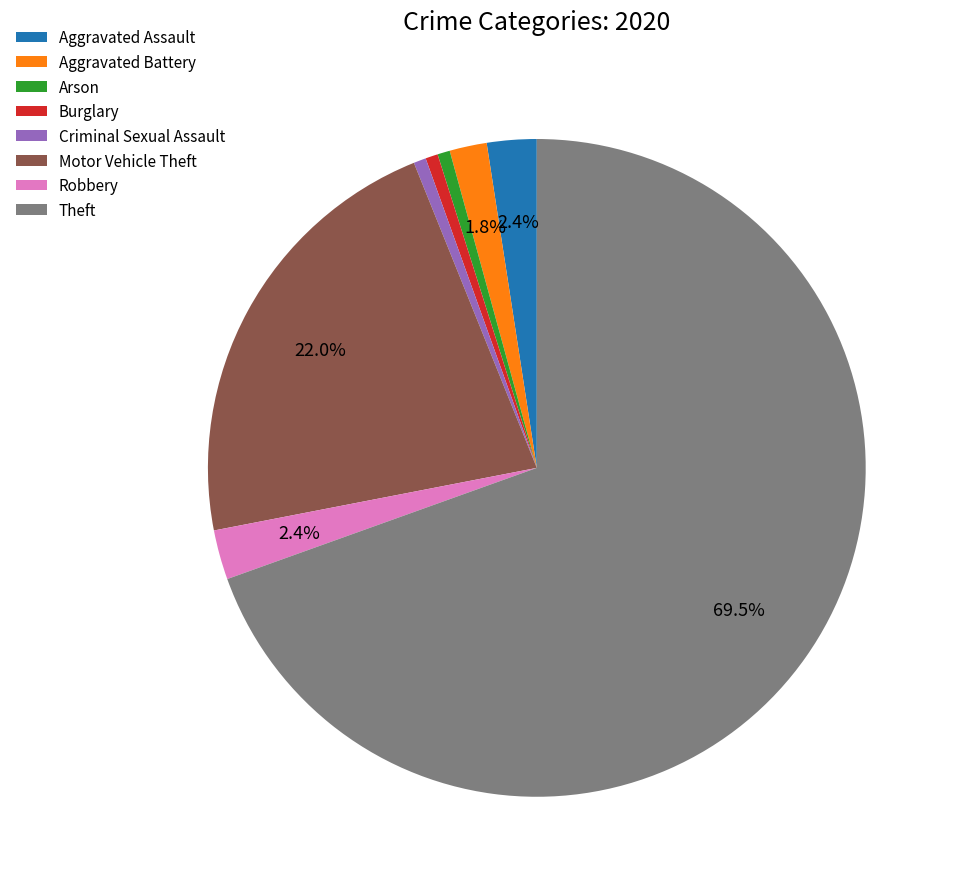

Which category has the biggest portion of the pie?

Theft